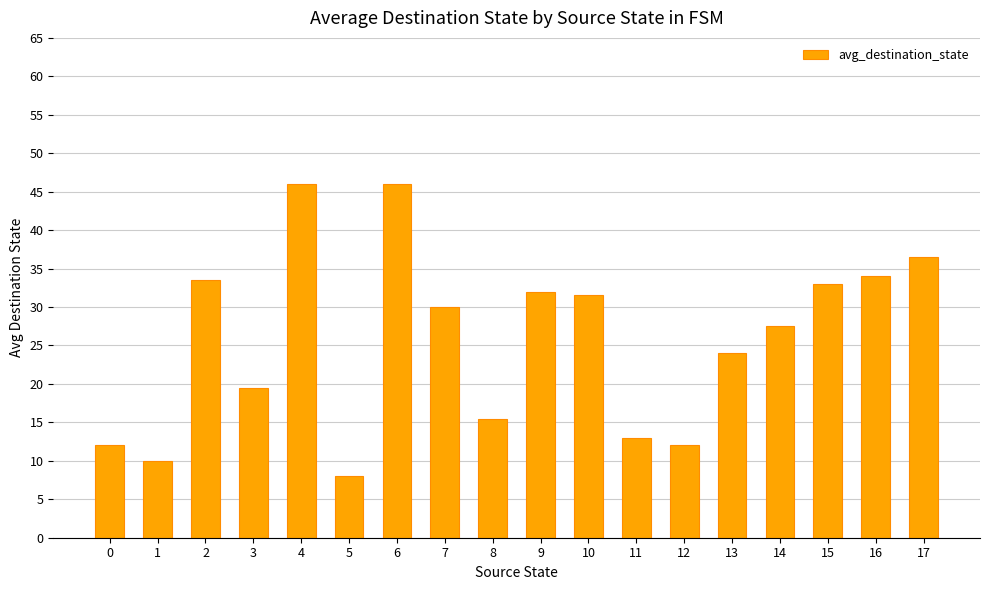

What is the maximum value shown in the chart?

46.0